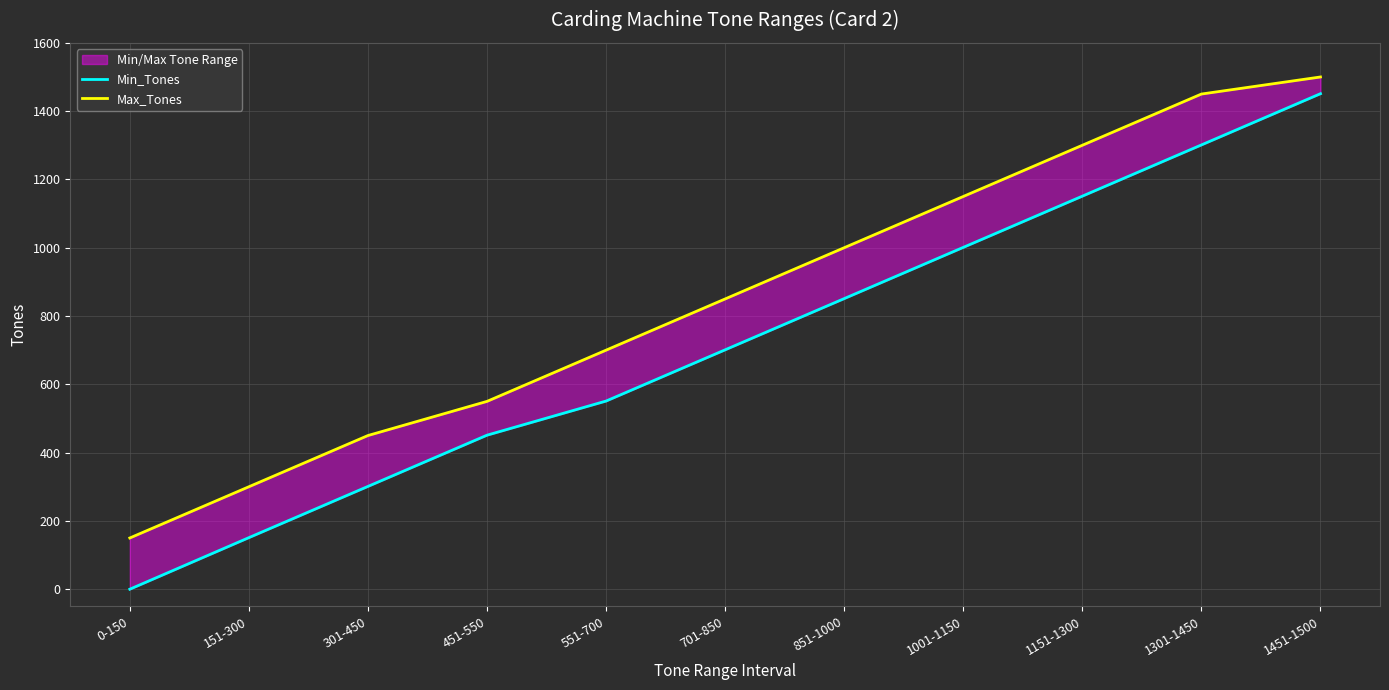

List the series in order of their peak value, lowest first.

Min_Tones, Max_Tones